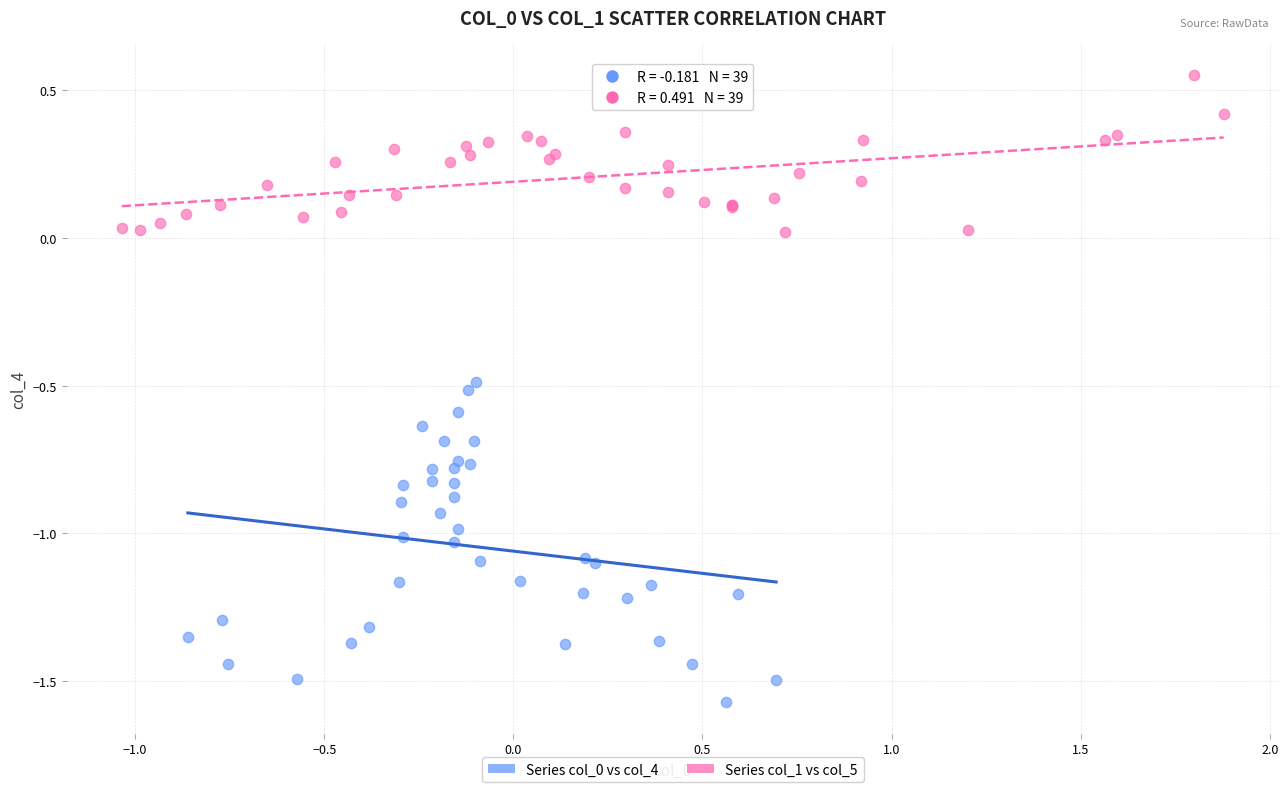

Which series contains the highest Y value?

Series col_1 vs col_5